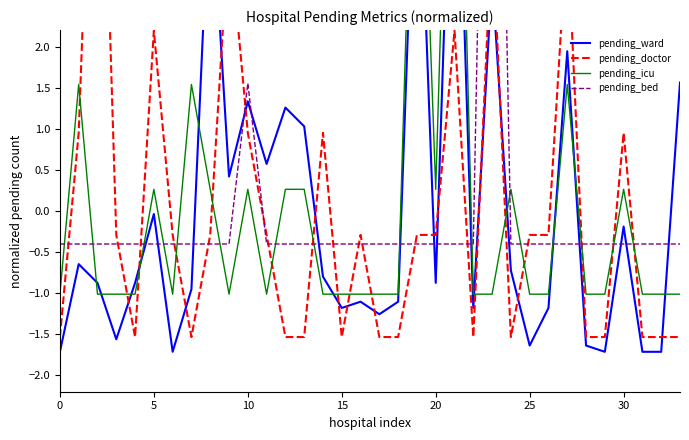

What is the value of the pending_ward point at the 8th from the left?

-1.0